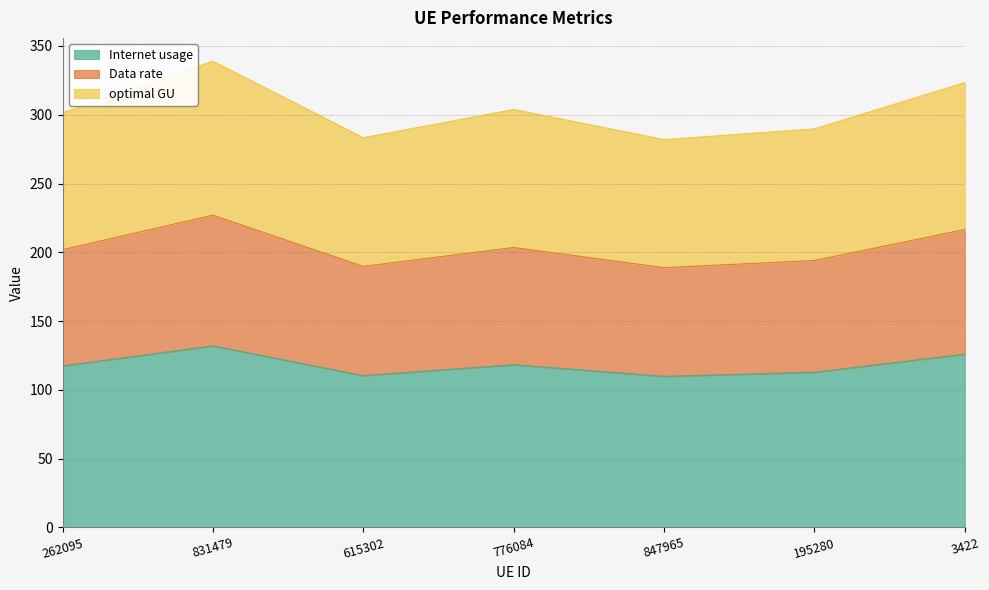

What is the label of the 4th point from the right?

776084